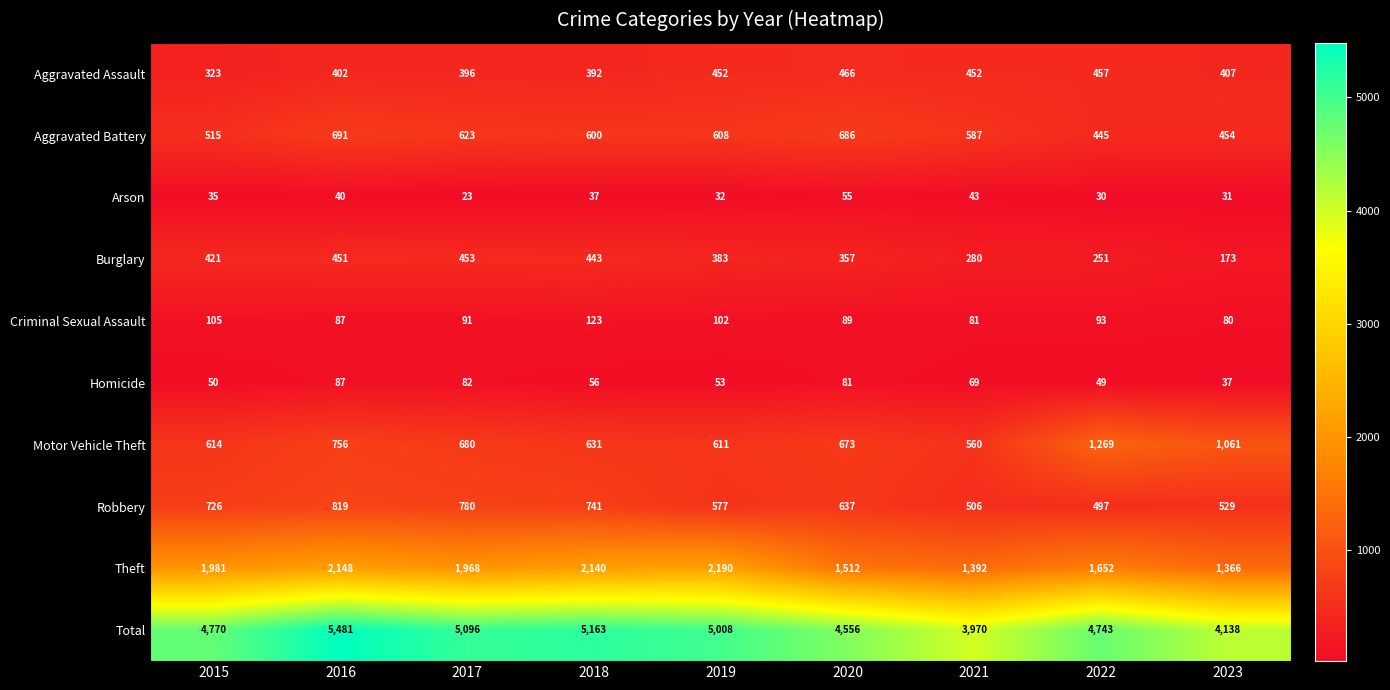

What is the difference between the highest and lowest values at 2018?

5126